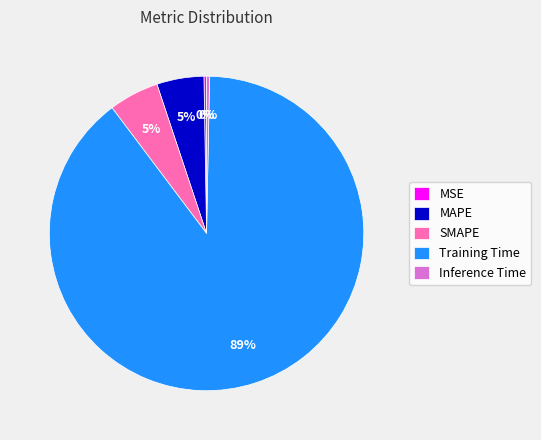

To the nearest percent, what is the average slice percentage?

20%